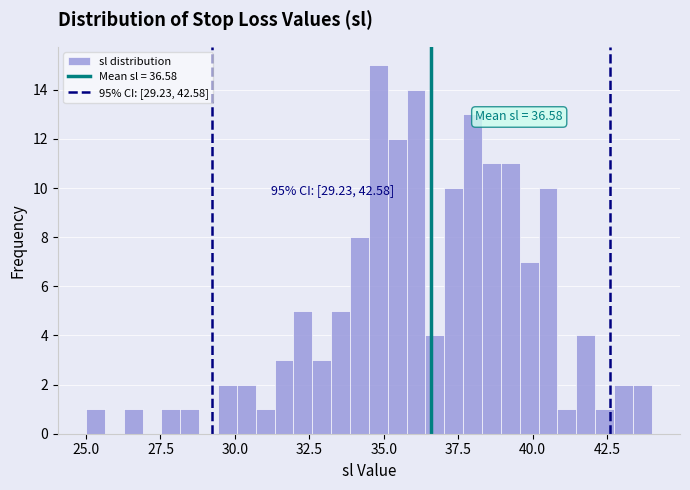

Around what value on the x-axis is the tallest bar? Give the approximate position of its centre, as read against the axis.

35.0